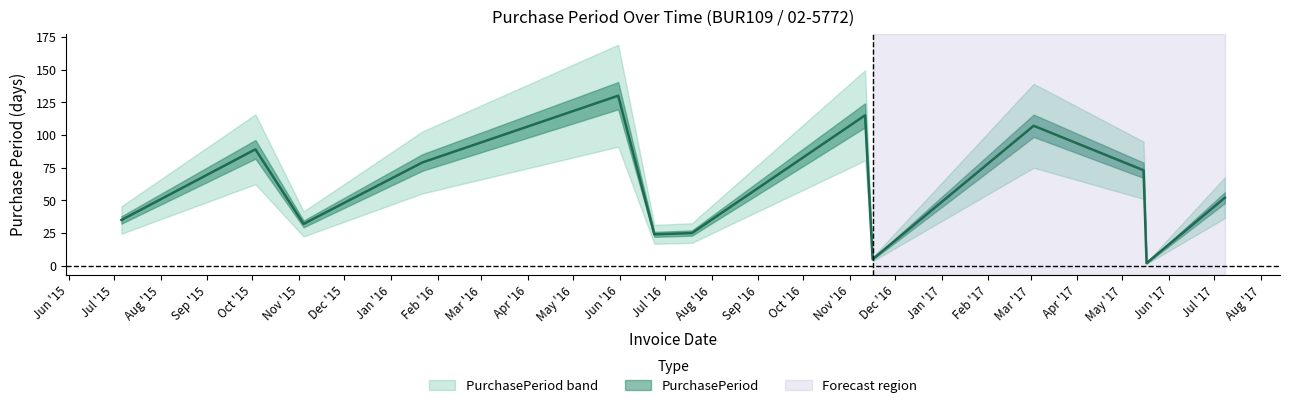

Rank the categories by value from highest to lowest.

2016-05-31, 2016-11-11, 2017-03-03, 2015-10-03, 2016-01-22, 2017-05-15, 2017-07-08, 2015-07-06, 2015-11-04, 2016-07-19, 2016-06-24, 2016-11-16, 2017-05-17